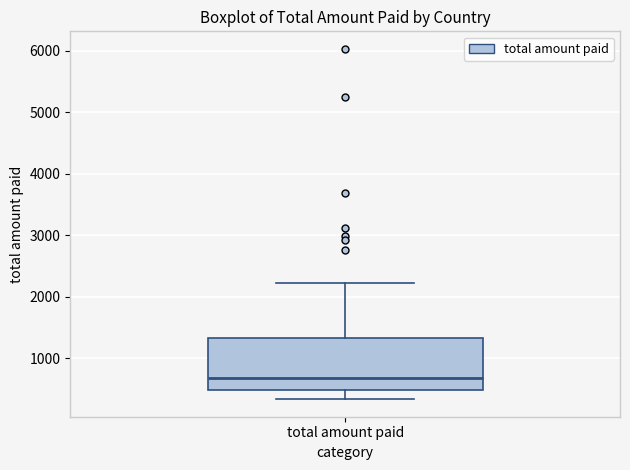

Where does the upper whisker of the box for total amount paid end on the y-axis? The values are not printed on the chart, so give them approximately, as read against the axis.

2200